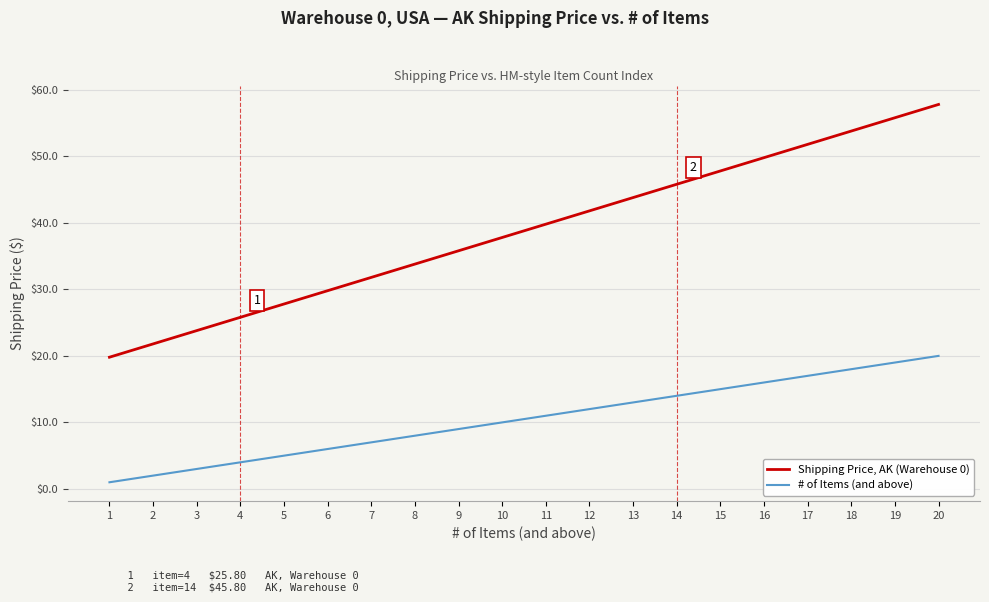

Which series has the widest spread of values?

Shipping Price, AK (Warehouse 0)